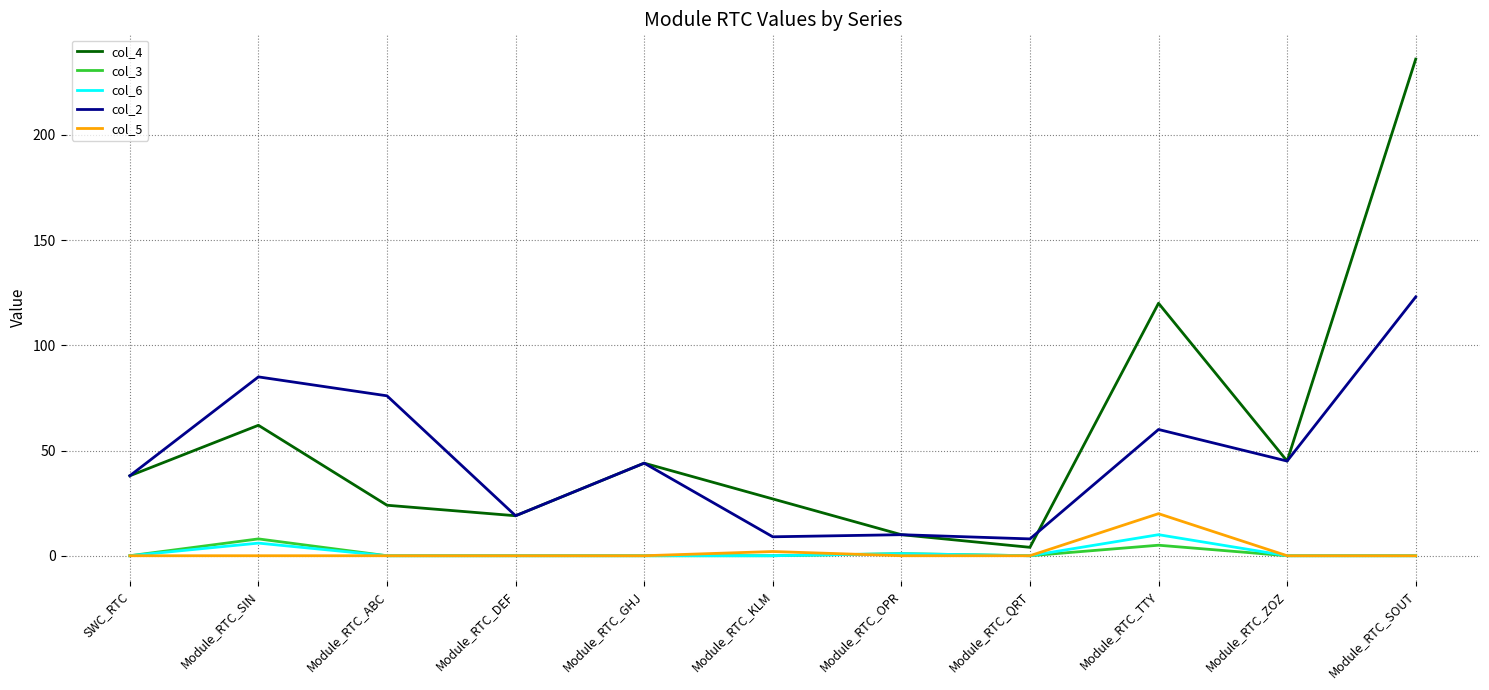

How many col_6 values are between 0 and 1?

9